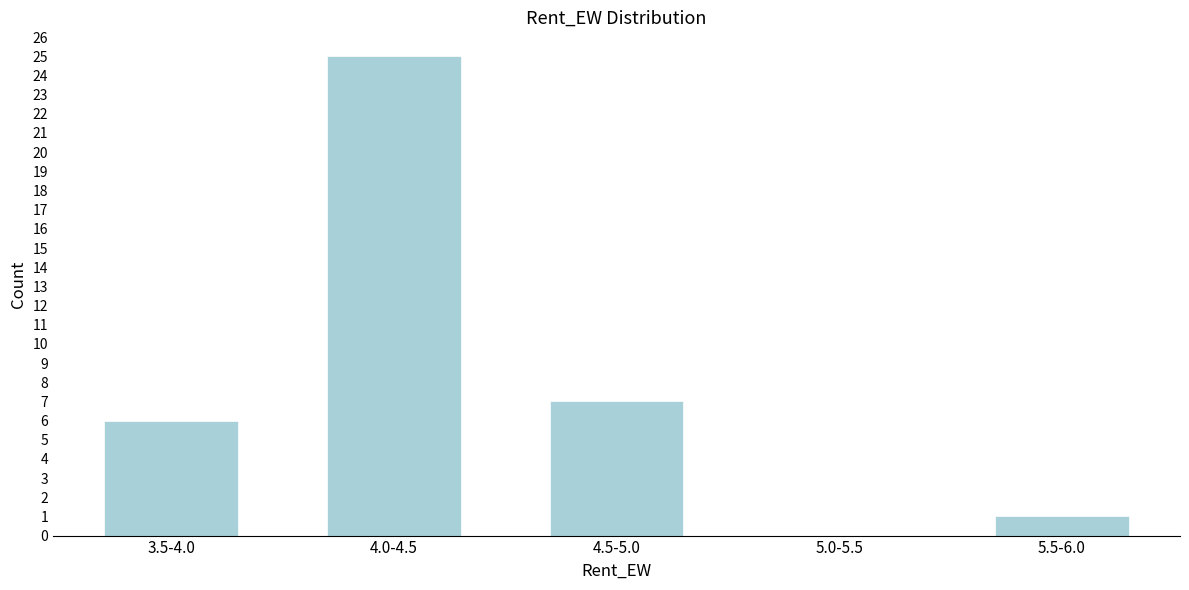

Reading left to right, extract all data points from this chart.

3.5-4.0=6	4.0-4.5=25	4.5-5.0=7	5.0-5.5=0	5.5-6.0=1